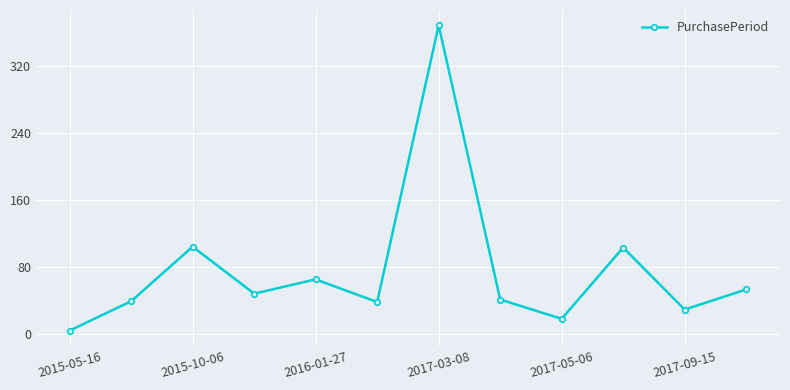

What is the maximum value shown in the chart?

368